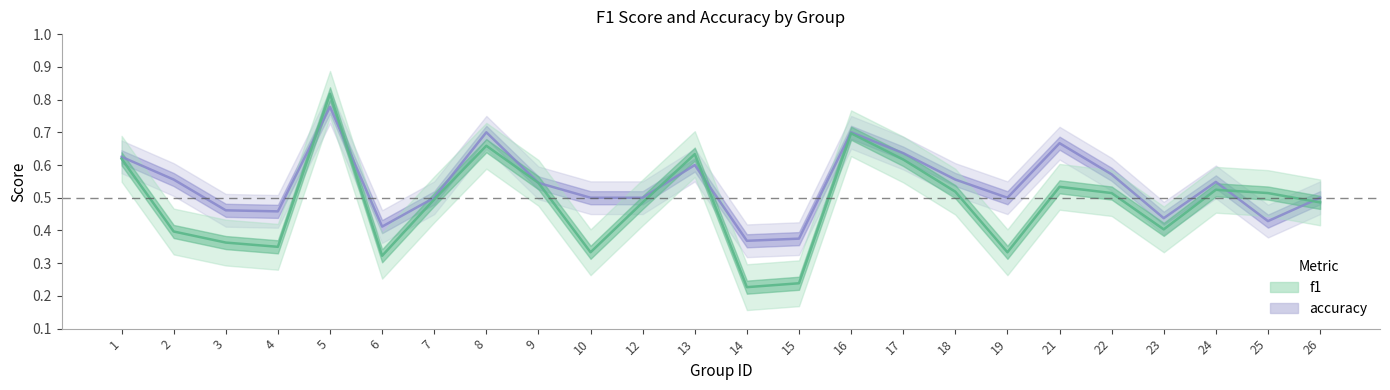

Is it true that f1 equals 1.3 at 5?

False